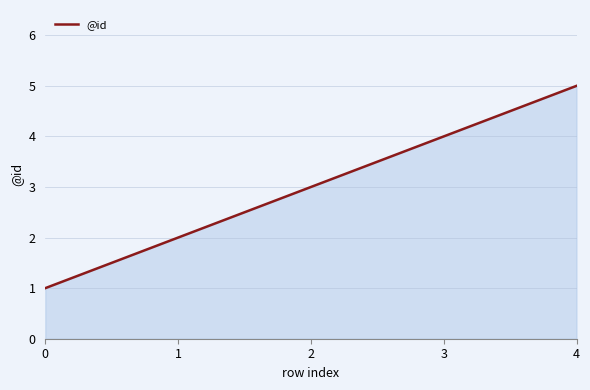

List the labels in order of value, largest first.

4, 3, 2, 1, 0